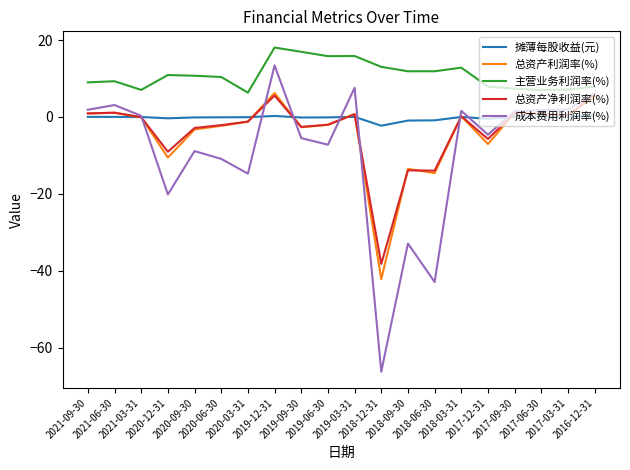

Between 2018-03-31 and 2017-06-30, which series saw the biggest shift?

主营业务利润率(%)